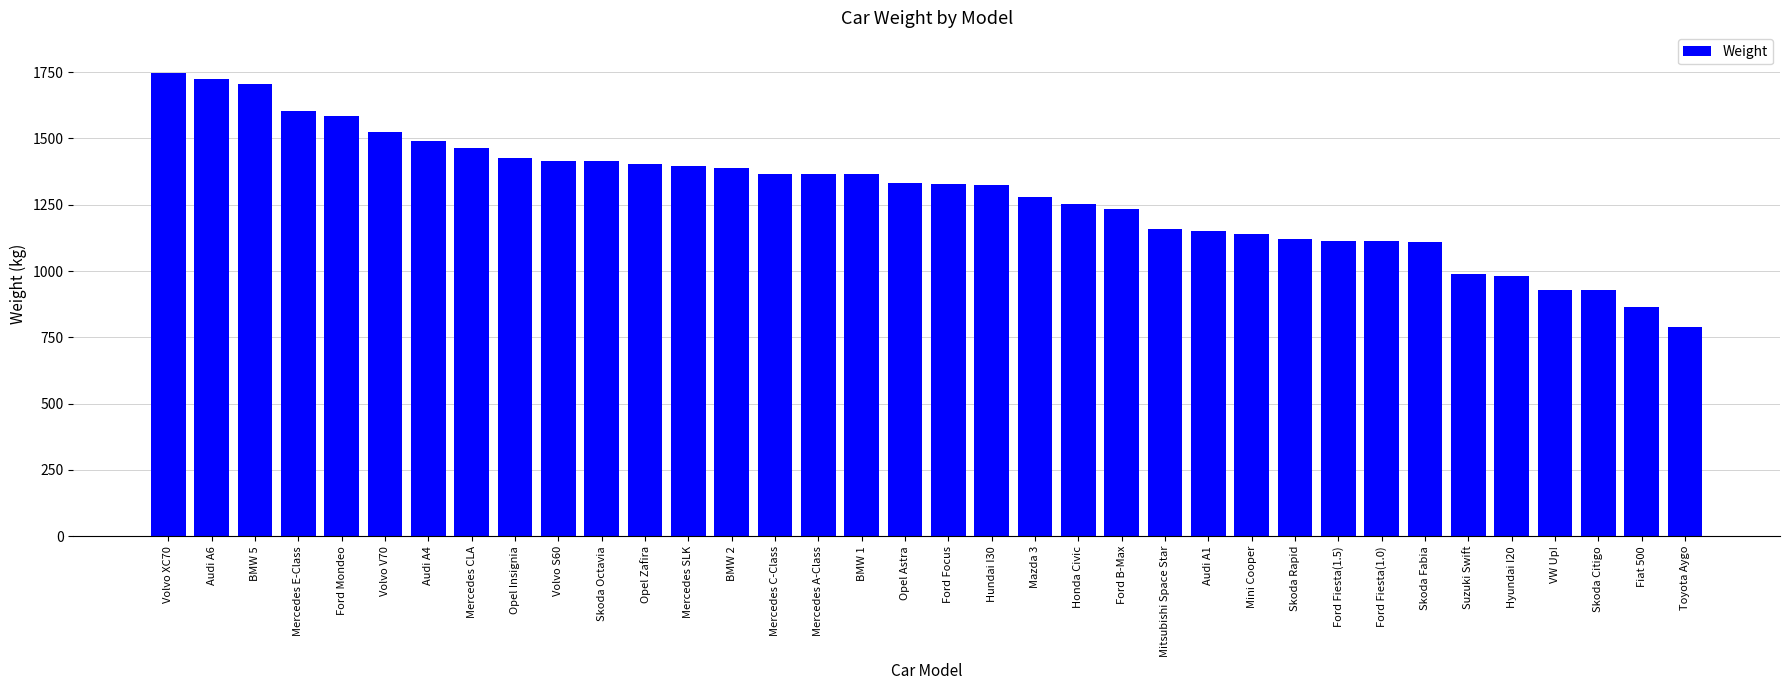

What is the difference between the second highest and minimum values?

935